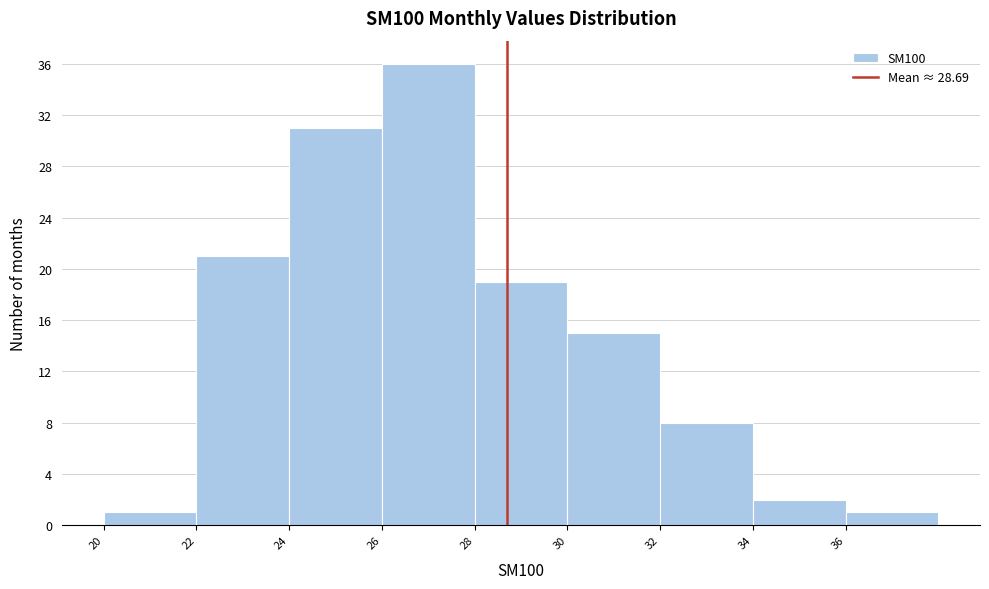

Reading left to right, list every bar in this chart as the range it spans on the x-axis followed by its height. The values are not printed on the chart, so give them approximately, as read against the axis.

20 to 22: 1
22 to 24: 21
24 to 26: 31
26 to 28: 36
28 to 30: 19
30 to 32: 15
32 to 34: 8
34 to 36: 2
36 to 38: 1